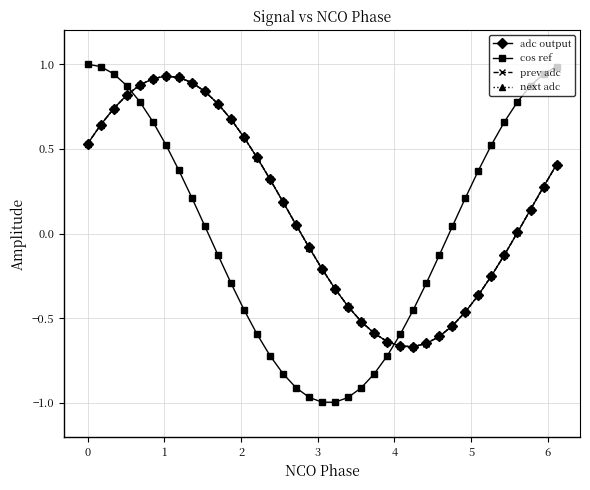

True or false: next adc and cos ref cross at least once.

True